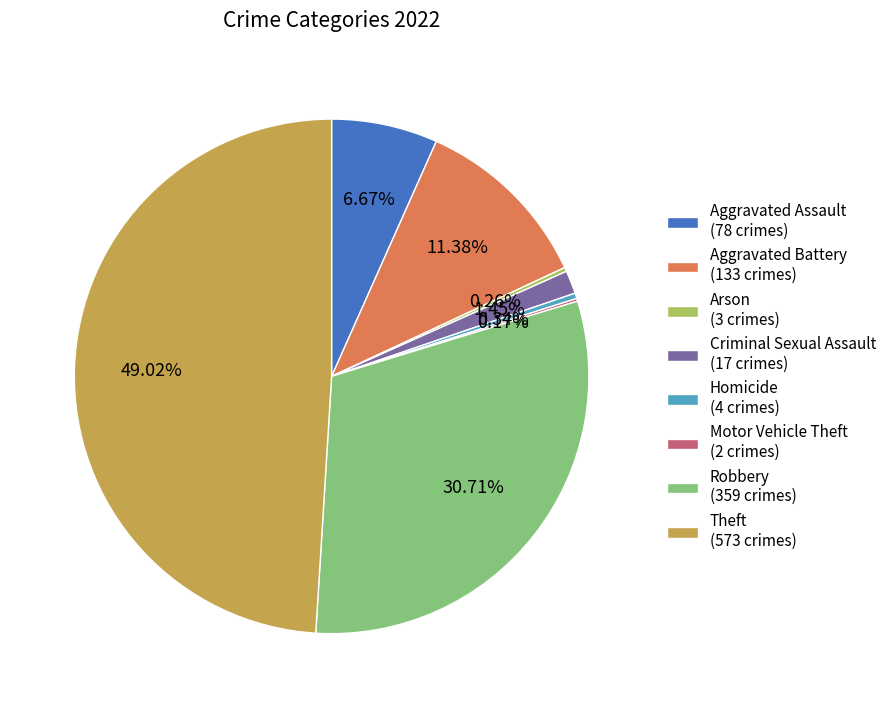

Combined, do Theft (573 crimes) and Homicide (4 crimes) account for over 50%?

No